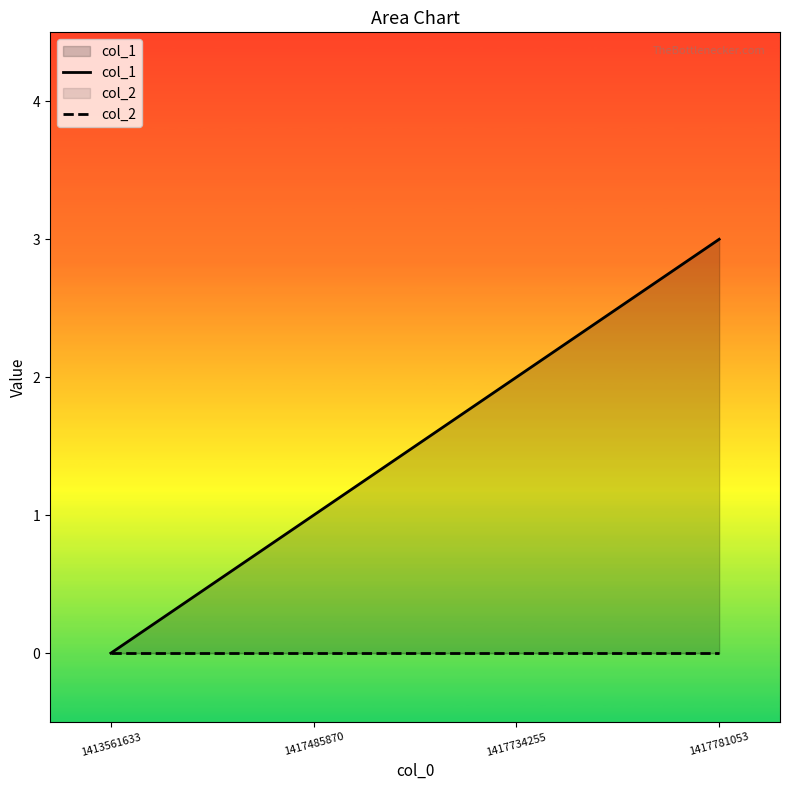

Rank the series by their average value, from lowest to highest.

col_2, col_1